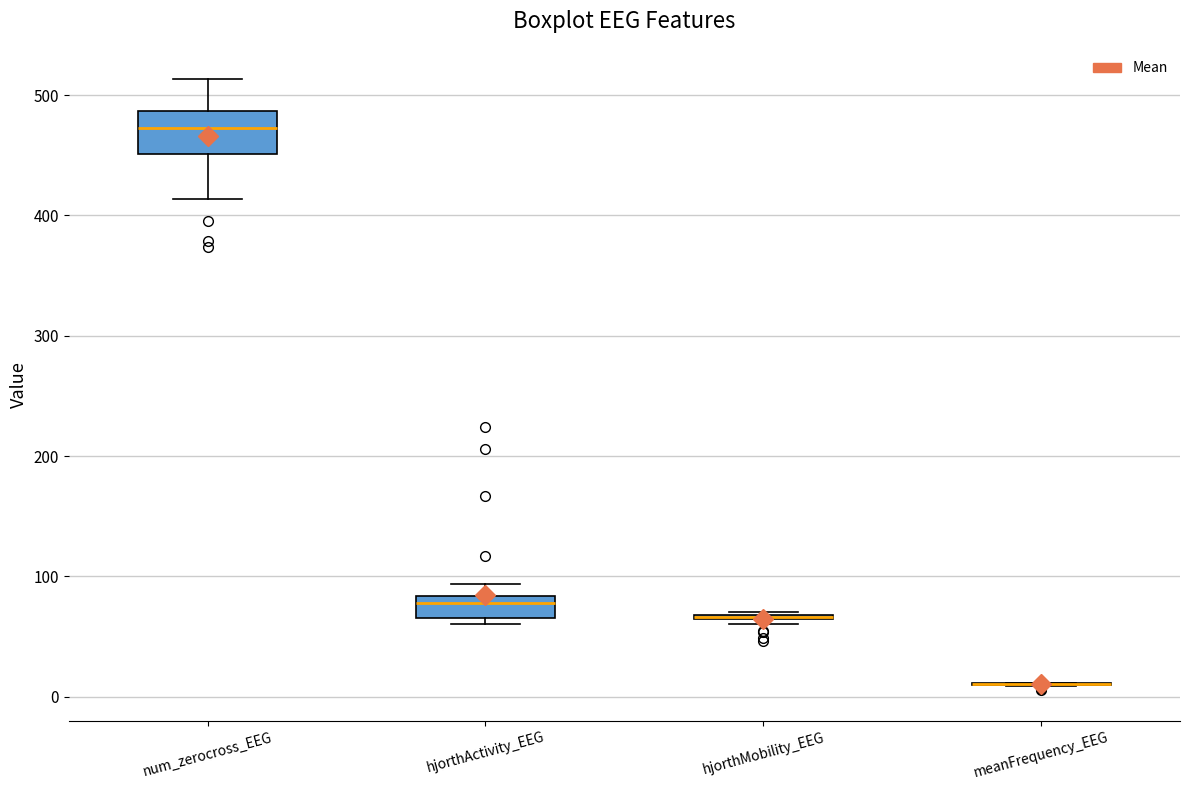

Where is the lower edge of the box for hjorthMobility_EEG on the y-axis? The values are not printed on the chart, so give them approximately, as read against the axis.

60